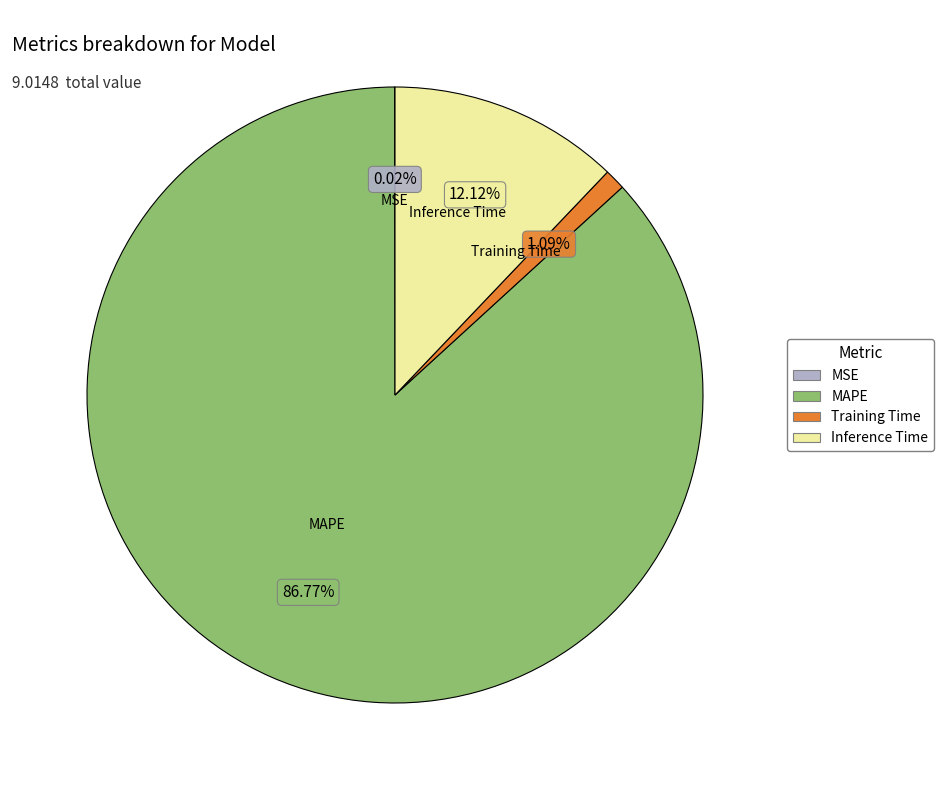

Between Inference Time and Training Time, which is larger?

Inference Time